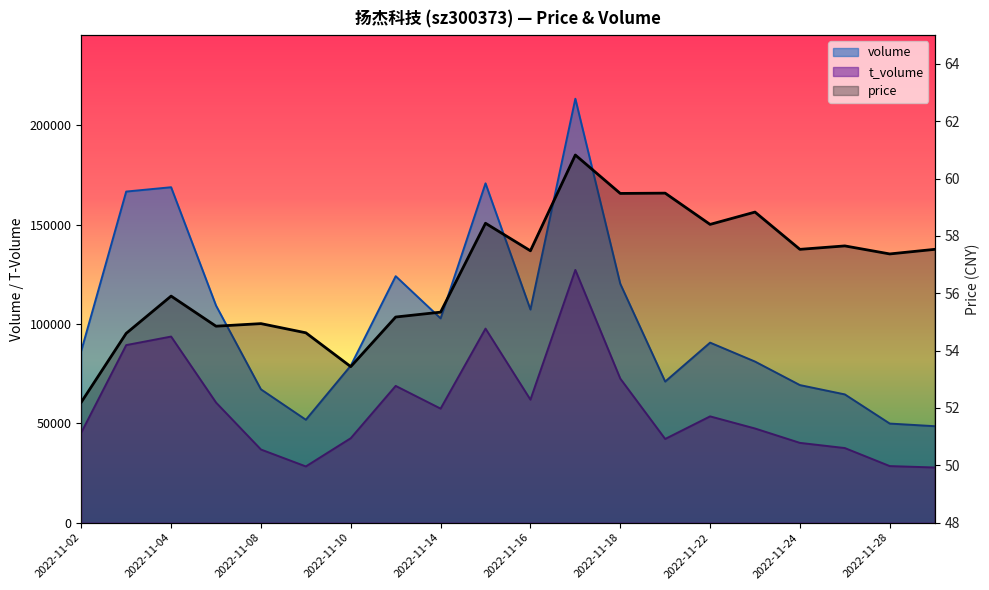

Rank the categories by price value from highest to lowest.

2022-11-17, 2022-11-21, 2022-11-18, 2022-11-23, 2022-11-15, 2022-11-22, 2022-11-25, 2022-11-24, 2022-11-29, 2022-11-16, 2022-11-28, 2022-11-04, 2022-11-14, 2022-11-11, 2022-11-08, 2022-11-07, 2022-11-09, 2022-11-03, 2022-11-10, 2022-11-02